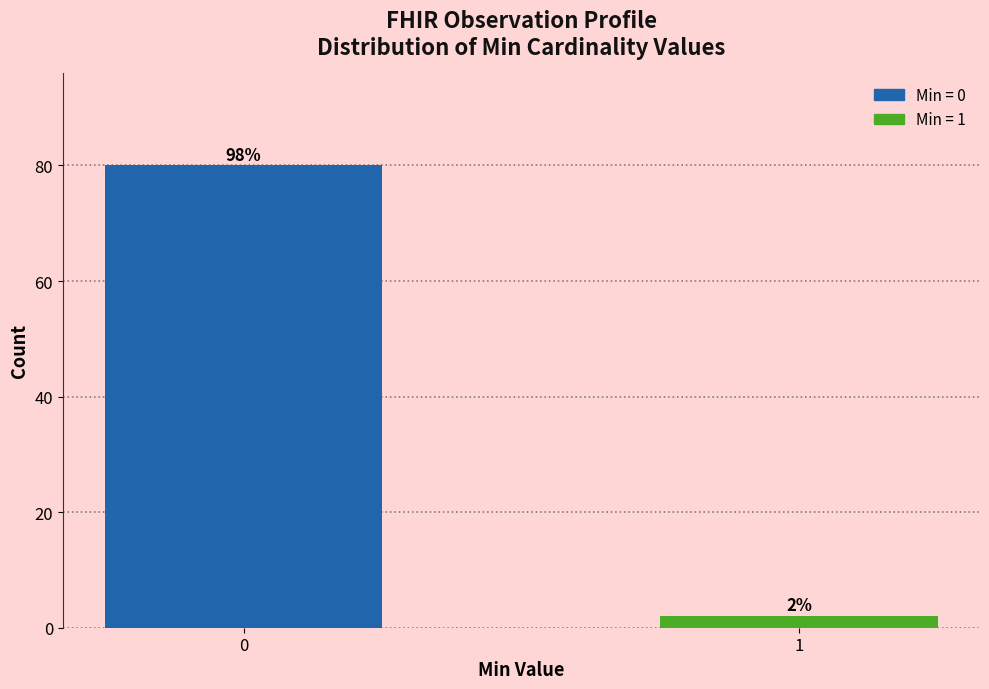

Reading left to right, what are all the values shown in this chart?

0=80	1=2